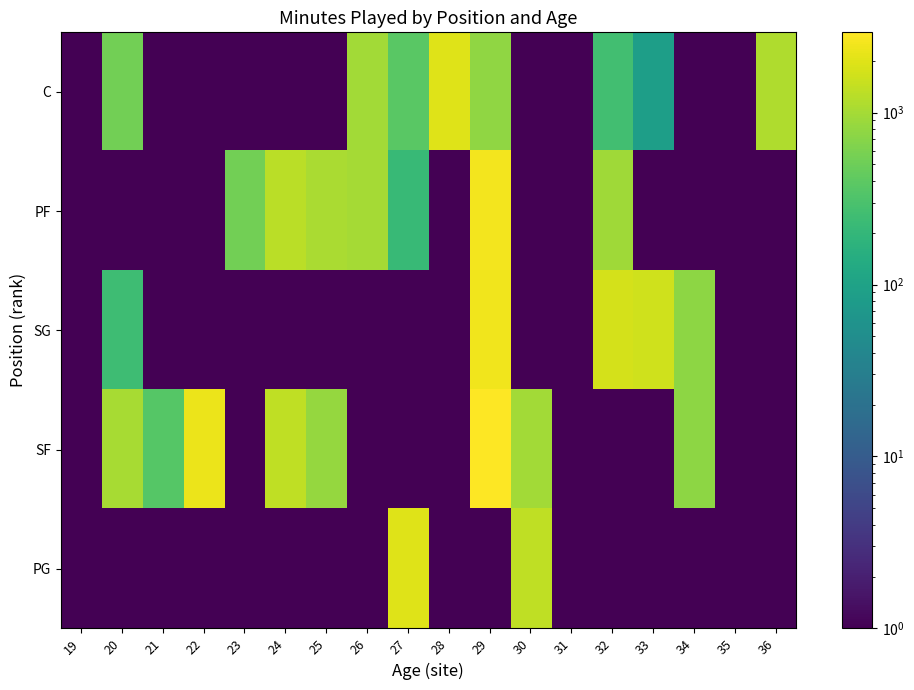

Reading left to right, list all the values displayed in this chart.

C: 19=0.1	20=537.0	21=0.1	22=0.1	23=0.1	24=0.1	25=0.1	26=976.0	27=383.0	28=1982.0	29=785.0	30=0.1	31=0.1	32=259.0	33=87.0	34=0.1	35=0.1	36=1132.0
PF: 19=0.1	20=0.1	21=0.1	22=0.1	23=540.0	24=1287.0	25=1070.0	26=988.0	27=215.0	28=0.1	29=2512.0	30=0.1	31=0.1	32=937.0	33=0.1	34=0.1	35=0.1	36=0.1
SG: 19=0.1	20=248.0	21=0.1	22=0.1	23=0.1	24=0.1	25=0.1	26=0.1	27=0.1	28=0.1	29=2502.0	30=0.1	31=0.1	32=1744.0	33=1648.0	34=764.0	35=0.1	36=0.1
SF: 19=0.1	20=1030.0	21=358.0	22=2318.0	23=0.1	24=1366.0	25=830.0	26=0.1	27=0.1	28=0.1	29=2930.0	30=966.0	31=0.1	32=0.1	33=0.1	34=764.0	35=0.1	36=0.1
PG: 19=0.1	20=0.1	21=0.1	22=0.1	23=0.1	24=0.1	25=0.1	26=0.1	27=1964.0	28=0.1	29=0.1	30=1362.0	31=0.1	32=0.1	33=0.1	34=0.1	35=0.1	36=0.1